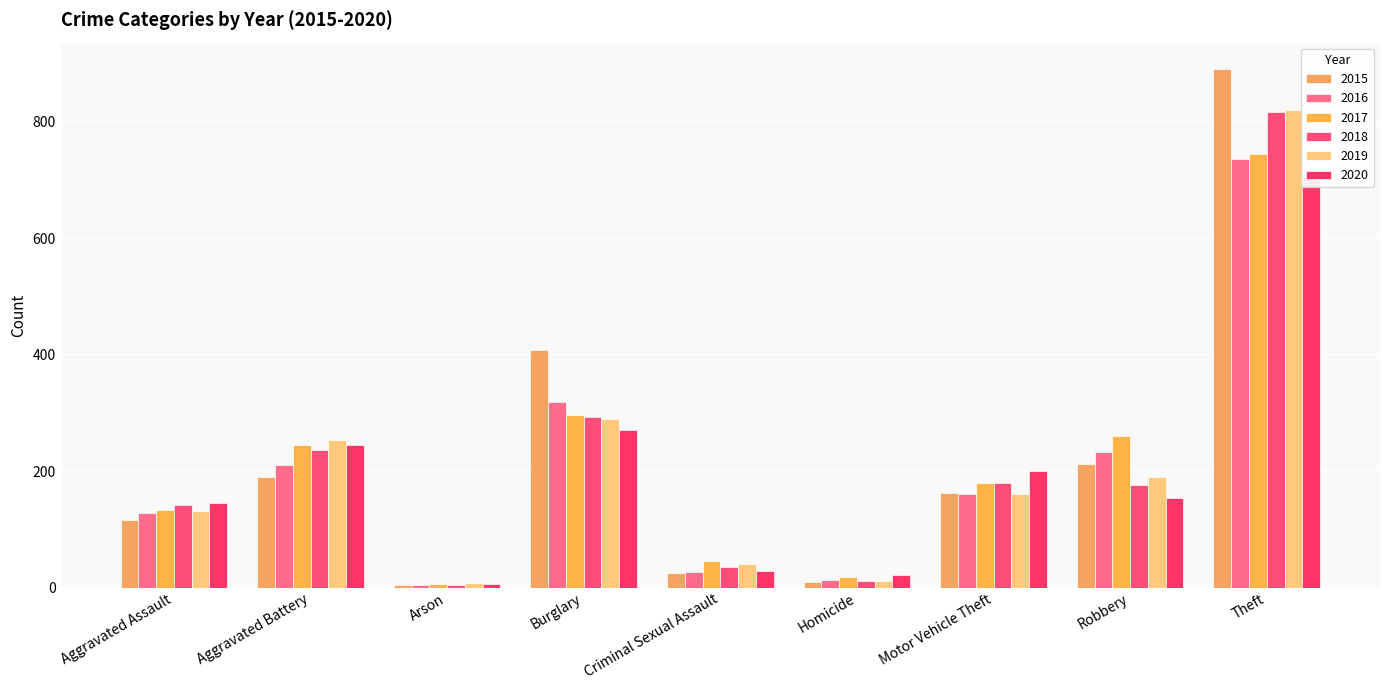

Rank the series by their maximum value, from highest to lowest.

2015, 2019, 2018, 2017, 2016, 2020